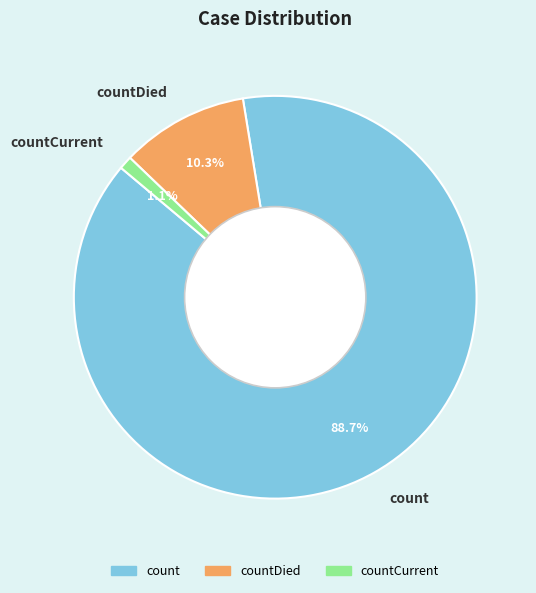

True or false: countDied accounts for 17% of the total.

False